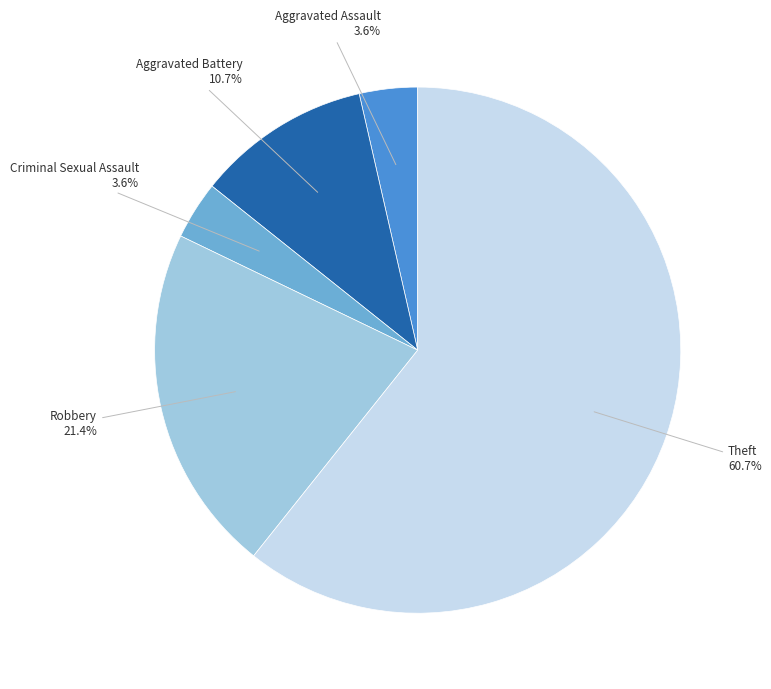

What is the majority slice?

Theft